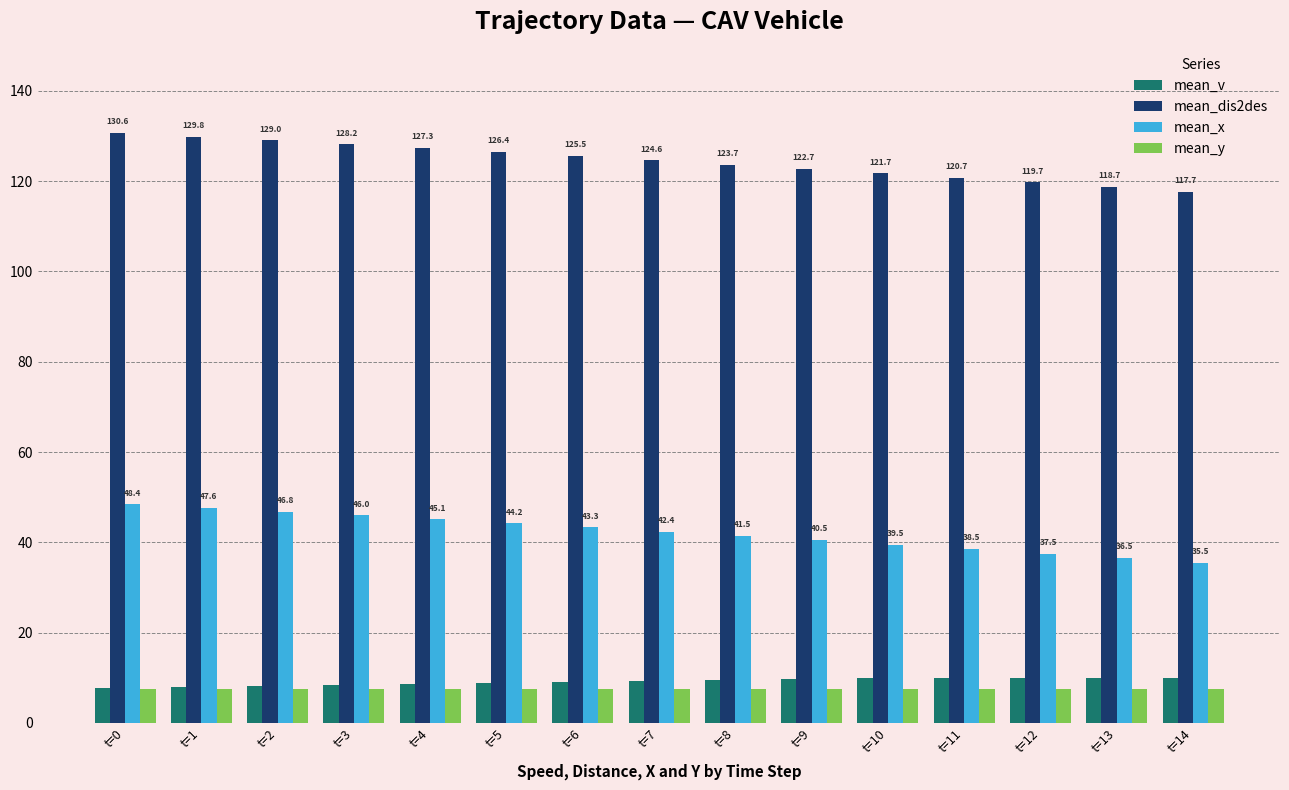

Is the value of mean_x at t=1 greater than the value of mean_v at t=13?

Yes